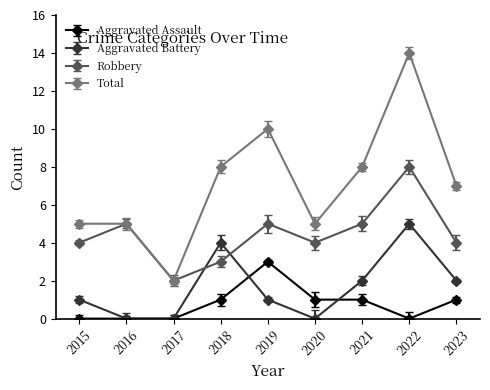

Rank the series by their maximum value, from highest to lowest.

Total, Robbery, Aggravated Battery, Aggravated Assault